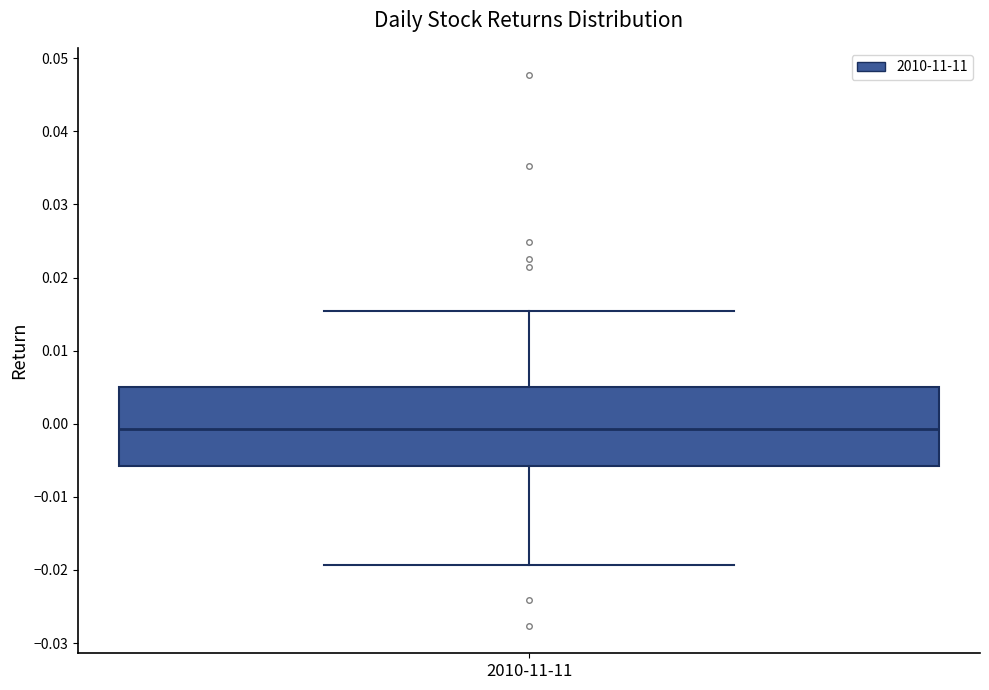

Transcribe this box plot: give where the median line is, the range the box spans, and where the two whiskers end, as read against the y-axis. The values are not printed on the chart, so give them approximately, as read against the axis.

median -0.001, box -0.006 to 0.005, whiskers -0.019 to 0.015